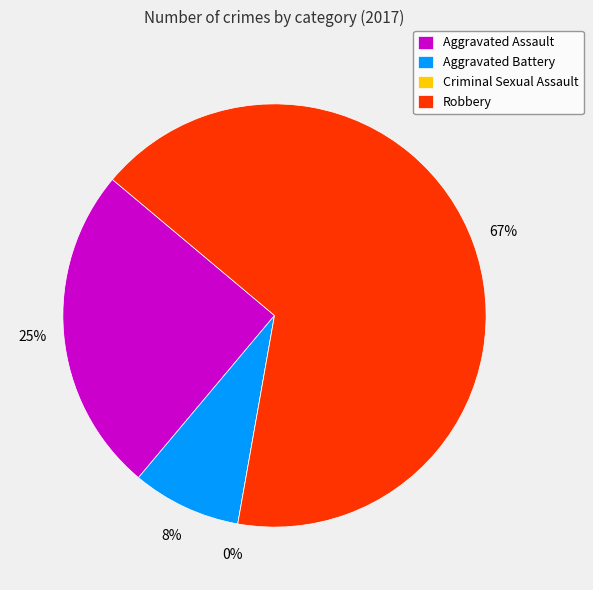

Combined, what portion of the pie is Robbery and Criminal Sexual Assault?

66.7%